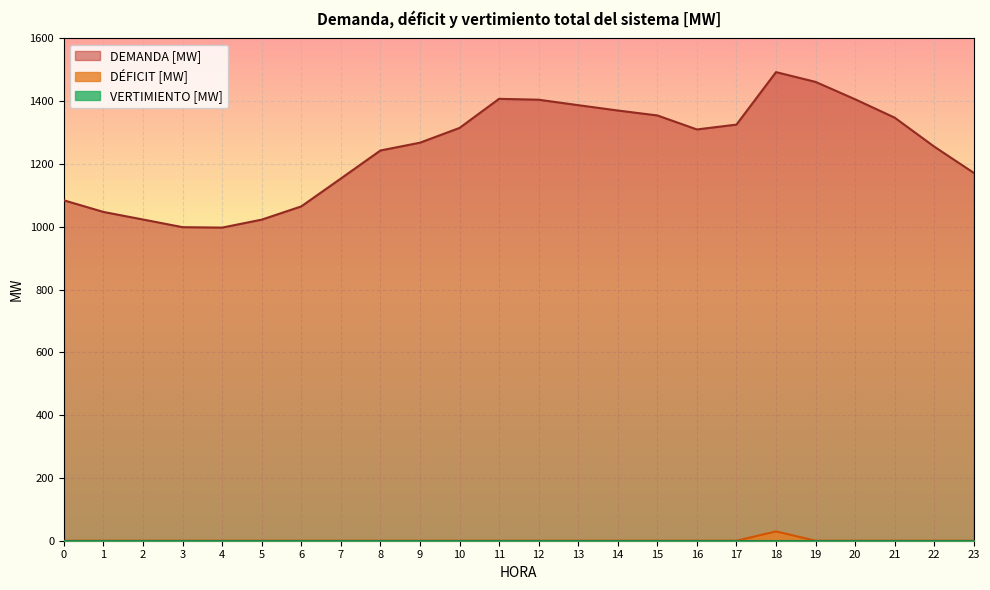

True or false: DÉFICIT [MW] and DEMANDA [MW] cross at least once.

False